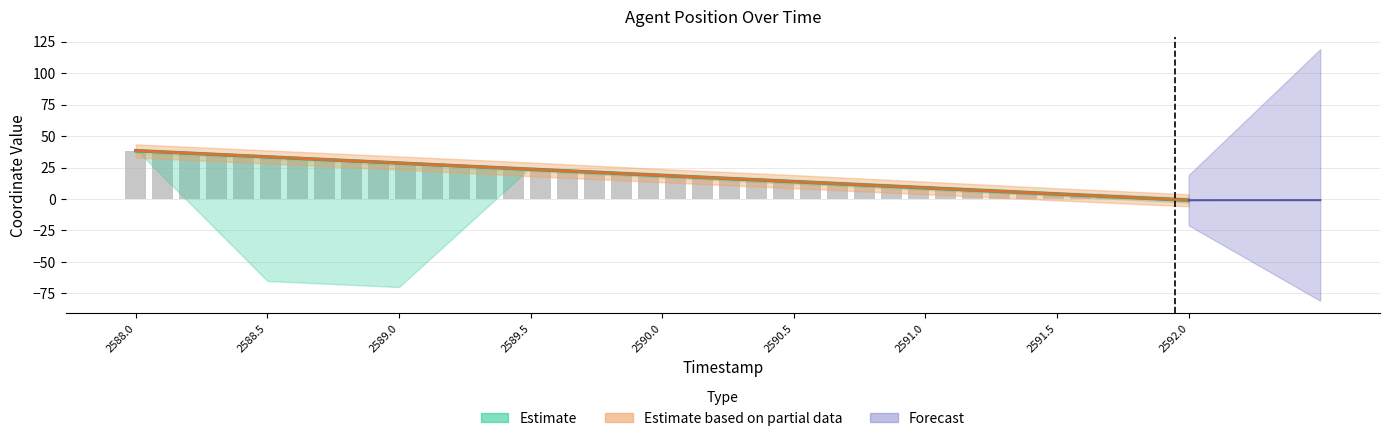

Reading left to right, extract all data points from this chart.

38.4	37.4	36.4	35.4	34.4	33.4	32.5	31.5	30.5	29.5	28.5	27.5	26.6	25.6	24.6	23.6	22.6	21.6	20.7	19.7	18.7	17.7	16.7	15.7	14.8	13.8	12.8	11.8	10.8	9.8	8.9	7.9	6.9	5.9	4.9	3.9	2.9	2.0	1.0	0.0